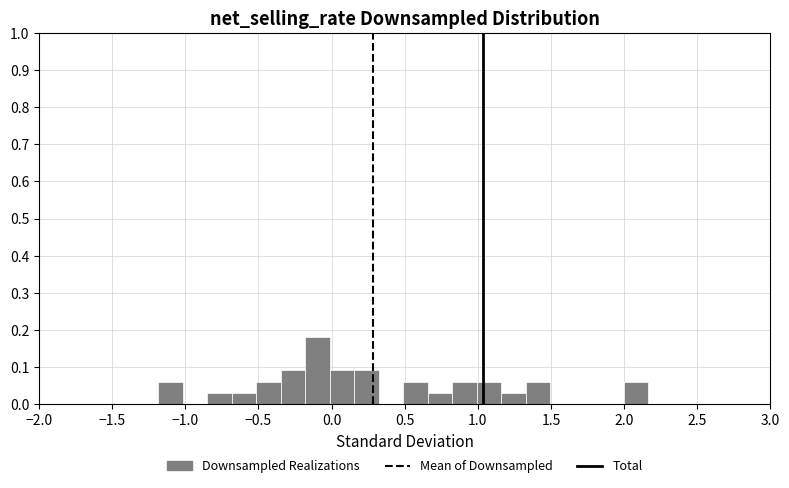

Around what value on the x-axis is the tallest bar? Give the approximate position of its centre, as read against the axis.

-0.10